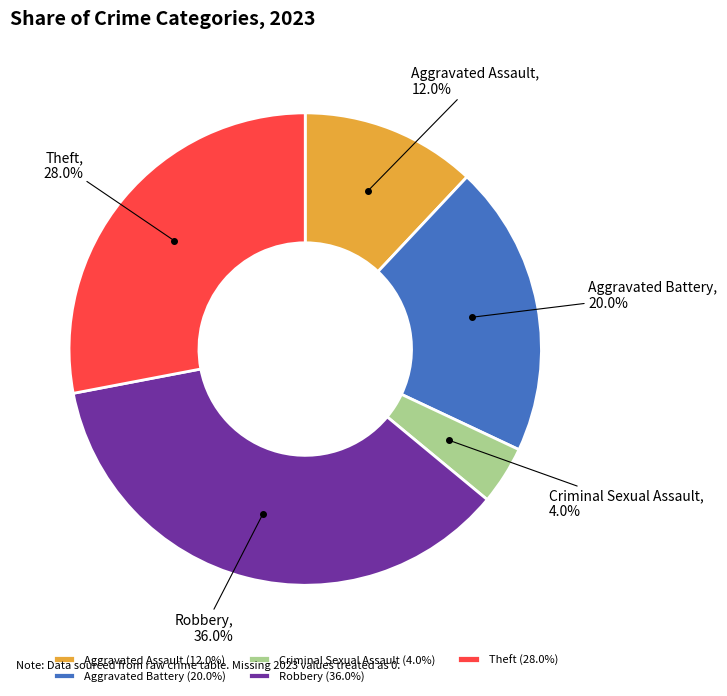

To the nearest percent, what is the average slice percentage?

20%